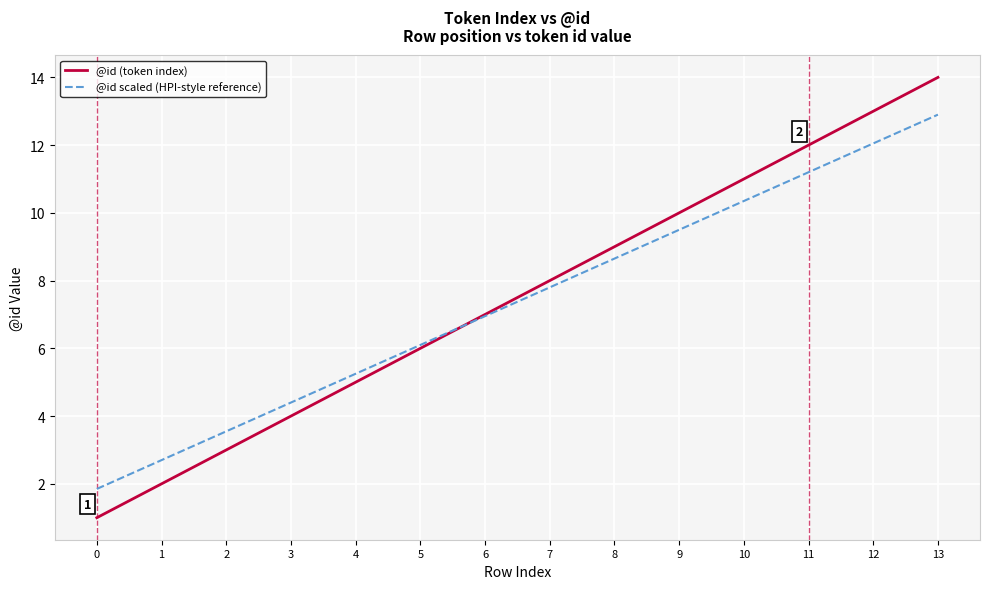

At which label does @id scaled (HPI-style reference) reach its peak?

13